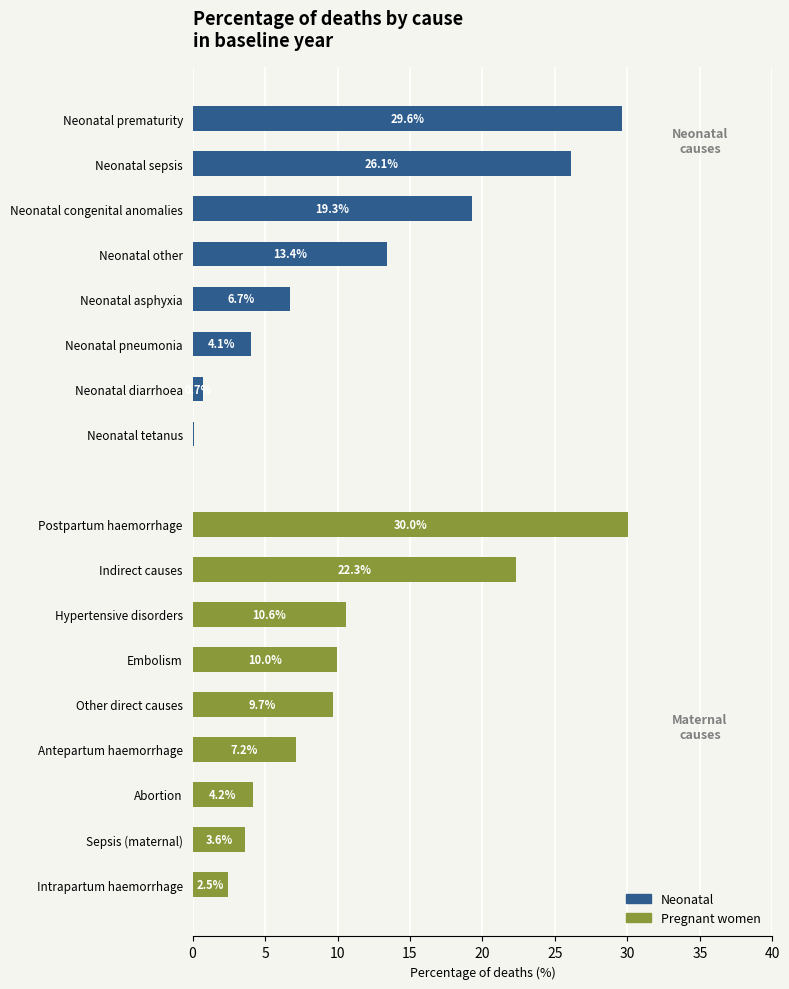

Reading left to right, what are all the values shown in this chart?

Neonatal: 29.6	26.1	19.3	13.4	6.7	4.1	0.7	0.1	0.0	0.0	0.0	0.0	0.0	0.0	0.0	0.0	0.0	0.0
Pregnant women: 0.0	0.0	0.0	0.0	0.0	0.0	0.0	0.0	0.0	30.0	22.3	10.6	10.0	9.7	7.2	4.2	3.6	2.5